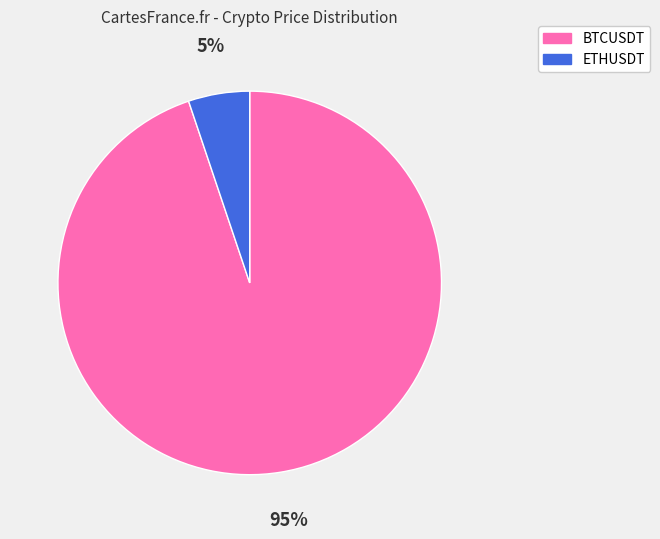

To the nearest percent, what portion does ETHUSDT represent?

5%